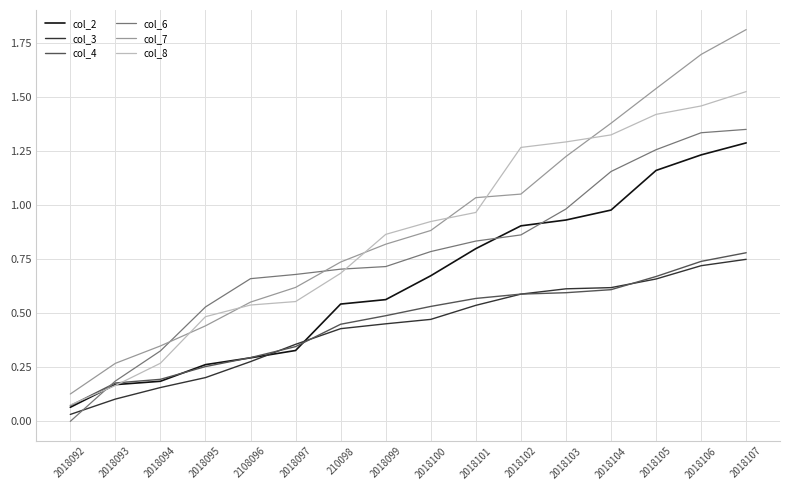

Is this an area chart (filled region under the line)?

No